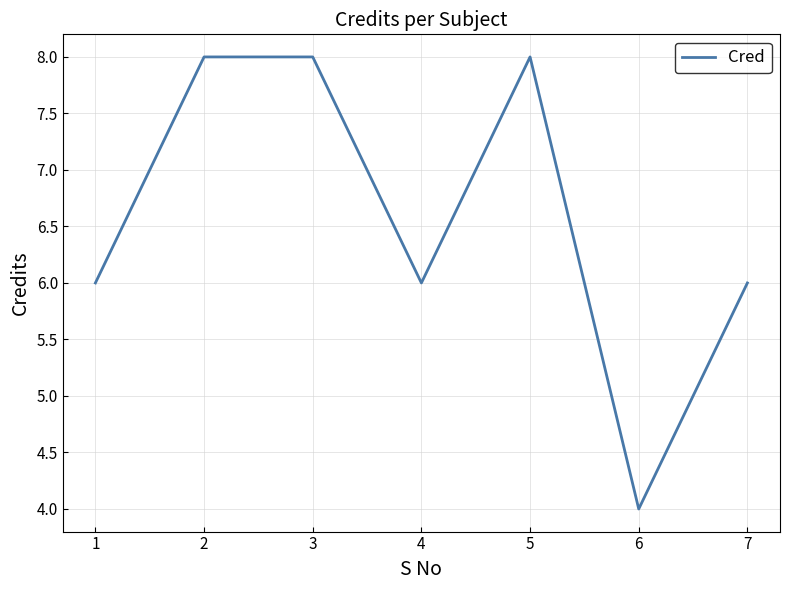

The value at 7 is 6. True or false?

True